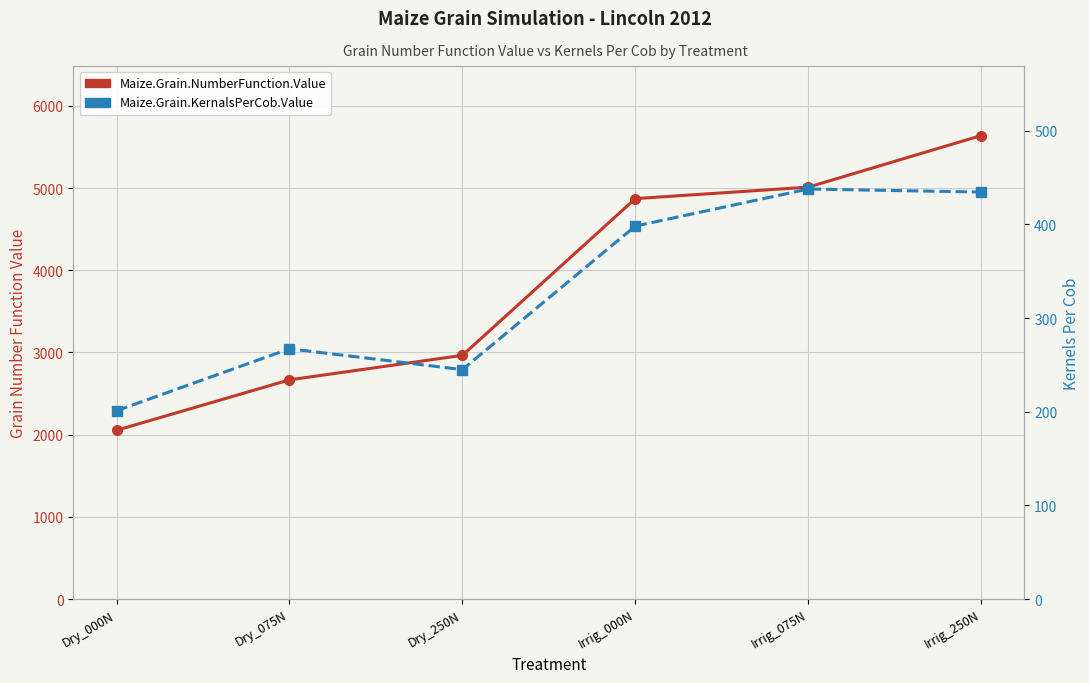

True or false: Maize.Grain.KernalsPerCob.Value and Maize.Grain.NumberFunction.Value intersect in this chart.

False